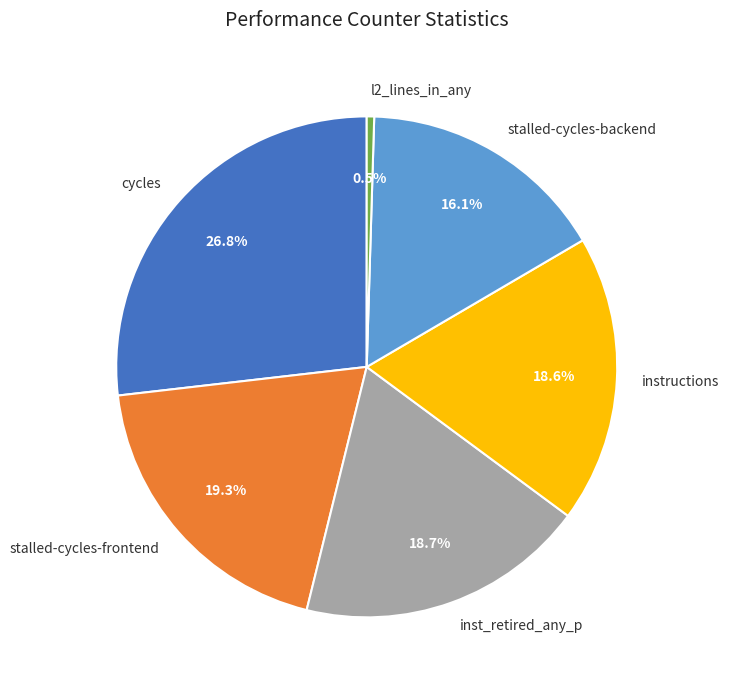

Does any single category account for the majority?

No